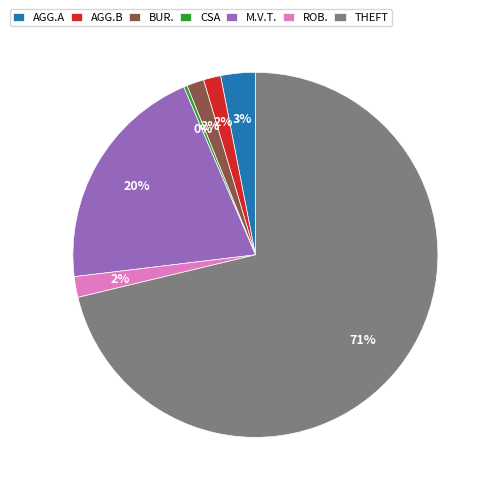

What is the largest slice in the pie chart?

THEFT